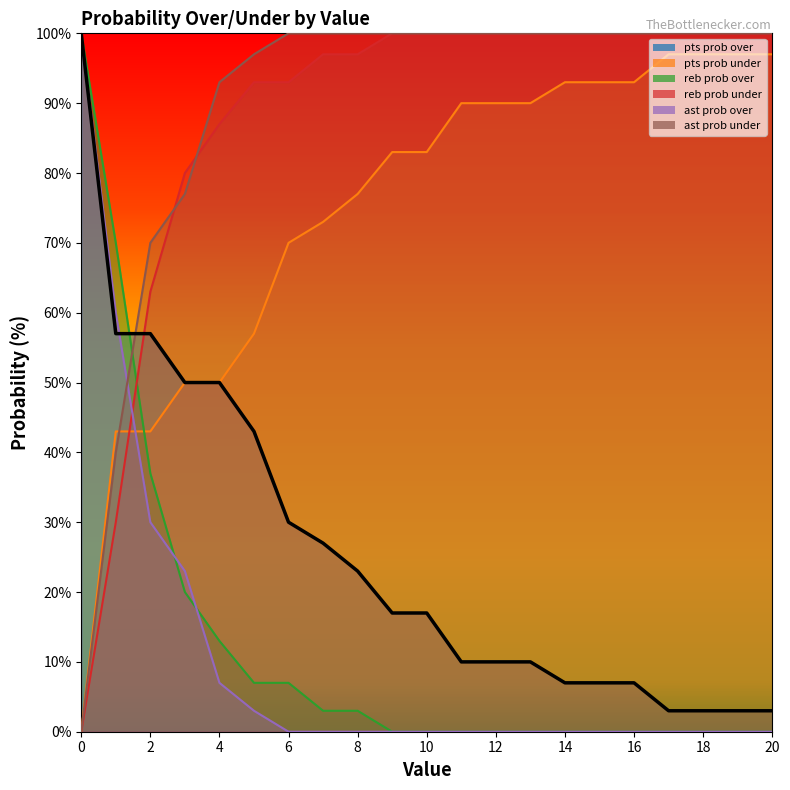

True or false: ast prob over has a value of 0 at 18.

True